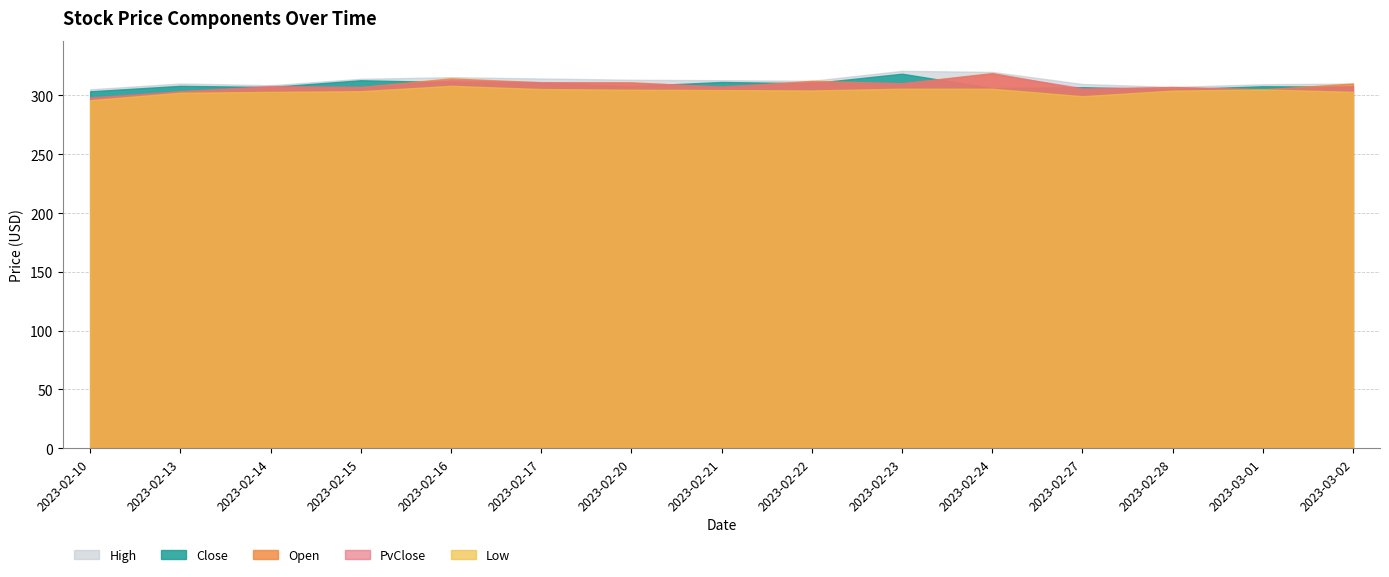

What is the total value across all series at 2023-03-02?

1538.7